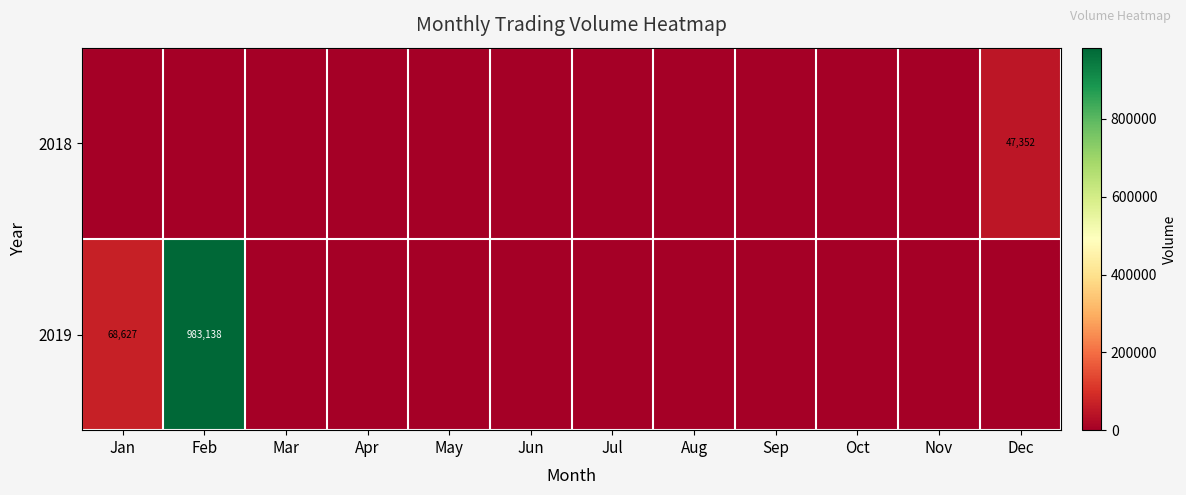

The row_0 series shows -32661 at May. True or false?

False